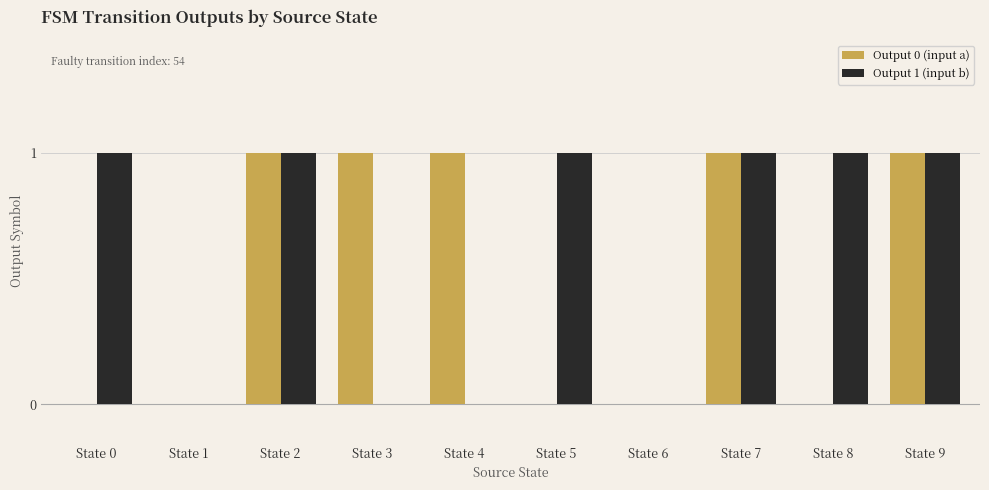

The value of Output 1 (input b) at State 9 is 0. True or false?

False